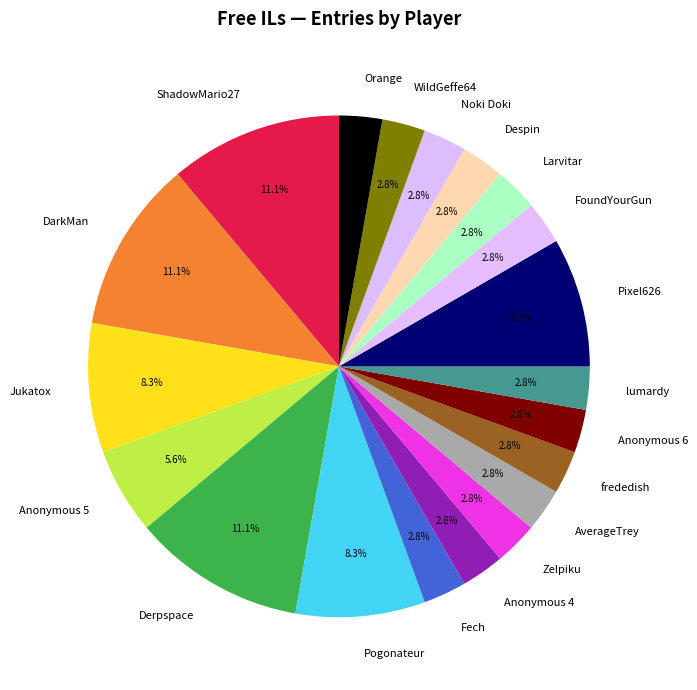

The AverageTrey slice represents 3% of the pie. True or false?

True